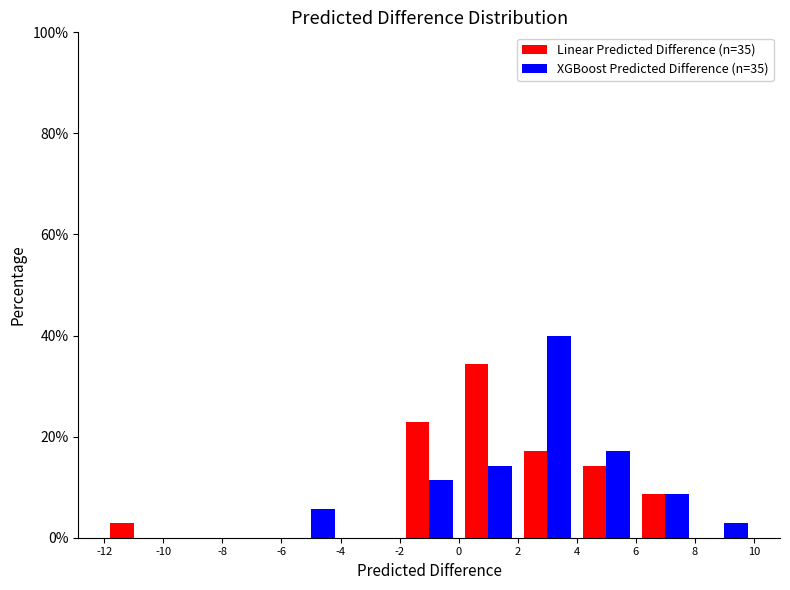

Reading left to right, transcribe this chart: for each range on the x-axis, give the height of each series' bar. The values are not printed on the chart, so give them approximately, as read against the axis.

-12 to -10: Linear Predicted Difference (n=35)=2	XGBoost Predicted Difference (n=35)=0
-10 to -8: Linear Predicted Difference (n=35)=0	XGBoost Predicted Difference (n=35)=0
-8 to -6: Linear Predicted Difference (n=35)=0	XGBoost Predicted Difference (n=35)=0
-6 to -4: Linear Predicted Difference (n=35)=0	XGBoost Predicted Difference (n=35)=6
-4 to -2: Linear Predicted Difference (n=35)=0	XGBoost Predicted Difference (n=35)=0
-2 to 0: Linear Predicted Difference (n=35)=22	XGBoost Predicted Difference (n=35)=12
0 to 2: Linear Predicted Difference (n=35)=34	XGBoost Predicted Difference (n=35)=14
2 to 4: Linear Predicted Difference (n=35)=18	XGBoost Predicted Difference (n=35)=40
4 to 6: Linear Predicted Difference (n=35)=14	XGBoost Predicted Difference (n=35)=18
6 to 8: Linear Predicted Difference (n=35)=8	XGBoost Predicted Difference (n=35)=8
8 to 10: Linear Predicted Difference (n=35)=0	XGBoost Predicted Difference (n=35)=2